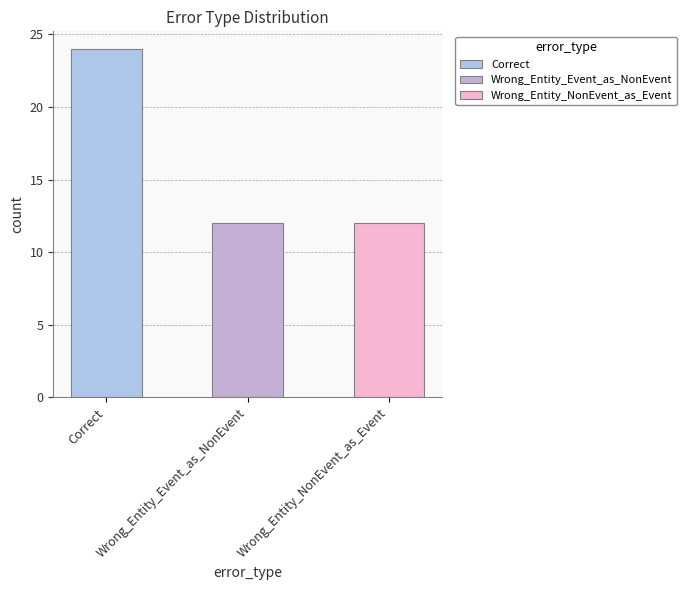

List the labels in order of value, largest first.

Correct, Wrong_Entity_Event_as_NonEvent, Wrong_Entity_NonEvent_as_Event